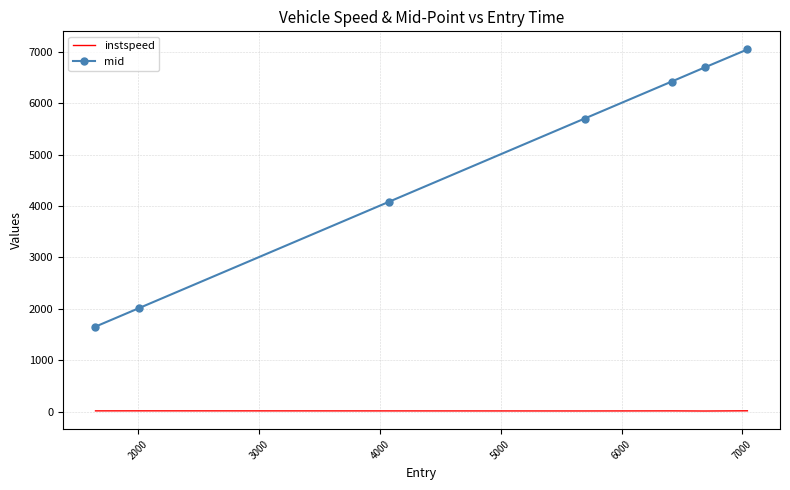

Which series has the largest total across all categories?

mid